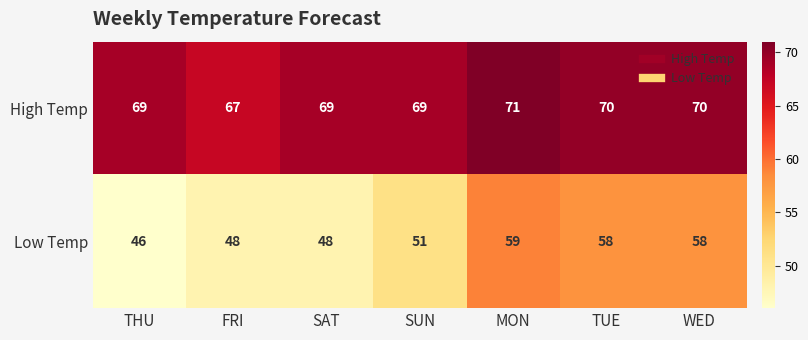

Read the High Temp value at MON.

71